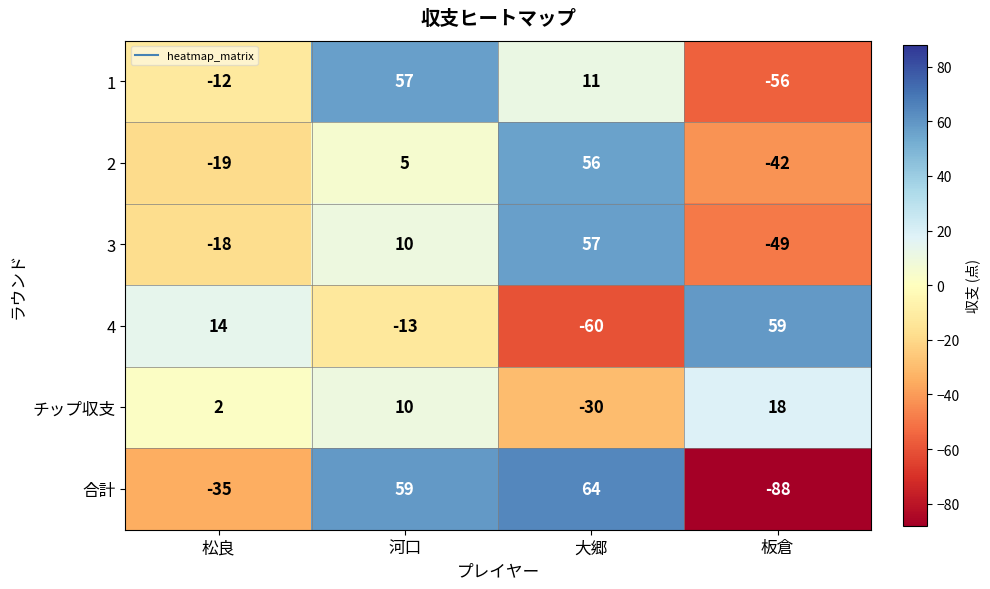

How many negative values does the 3 series have?

2